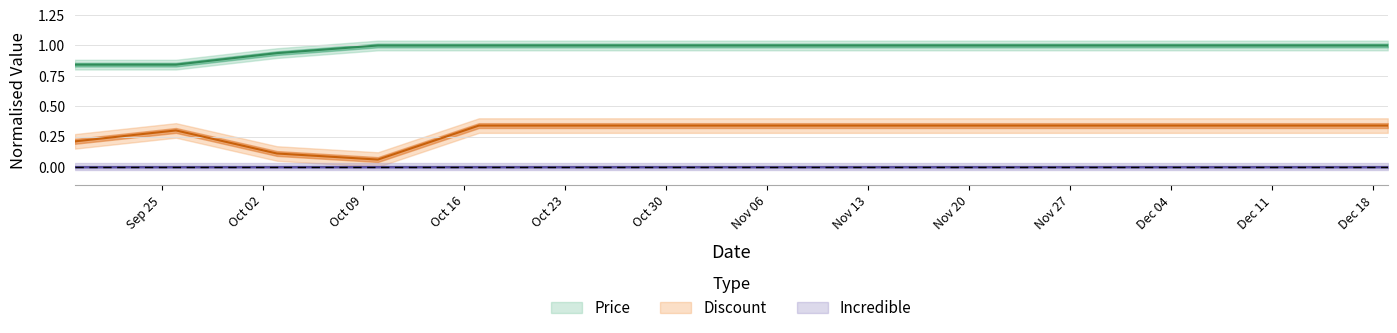

Is this an area chart (filled region under the line)?

No